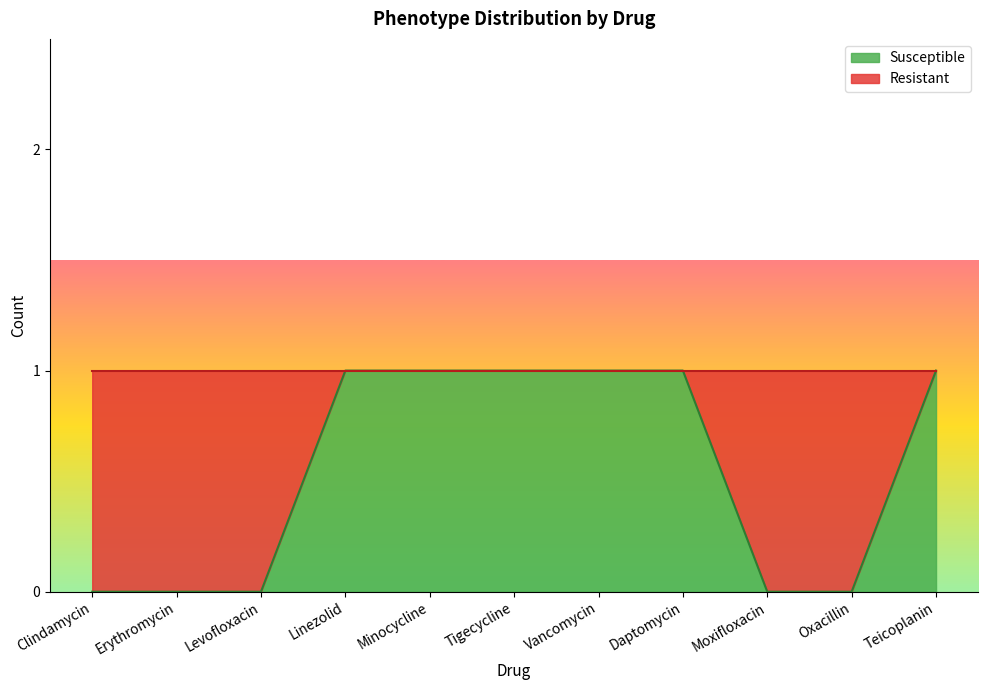

Reading left to right, what are all the values shown in this chart?

Clindamycin=0	Erythromycin=0	Levofloxacin=0	Linezolid=1	Minocycline=1	Tigecycline=1	Vancomycin=1	Daptomycin=1	Moxifloxacin=0	Oxacillin=0	Teicoplanin=1